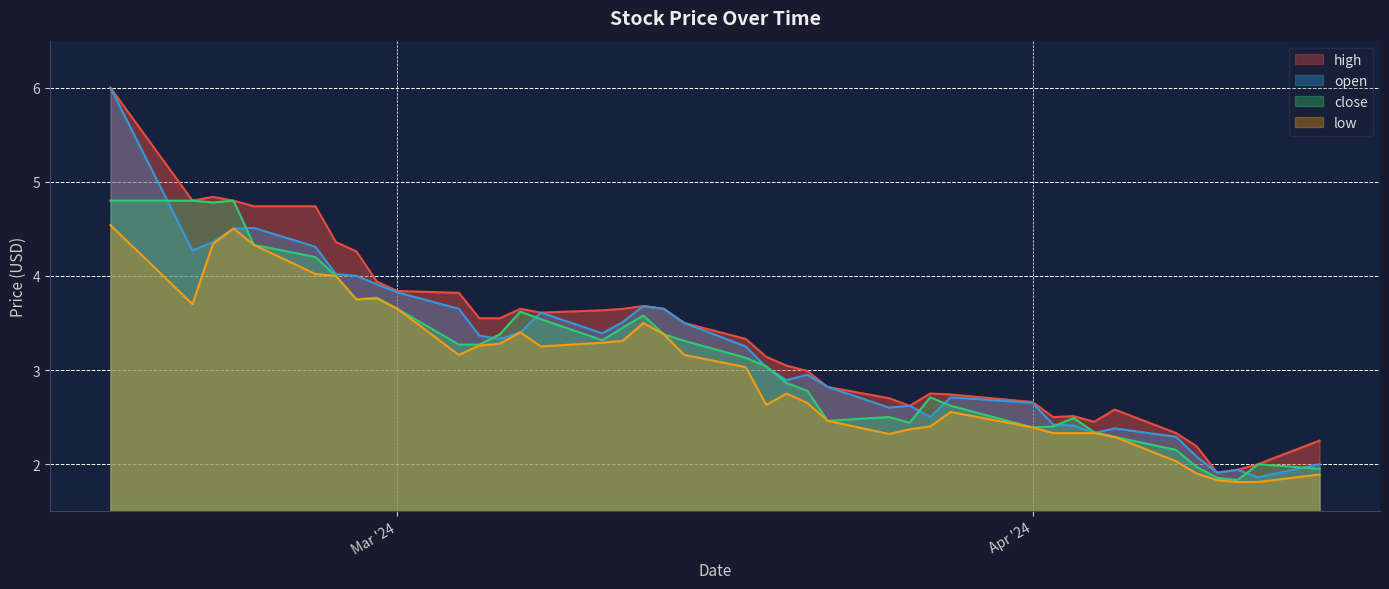

Where does the high series first go above 3?

2024-02-16